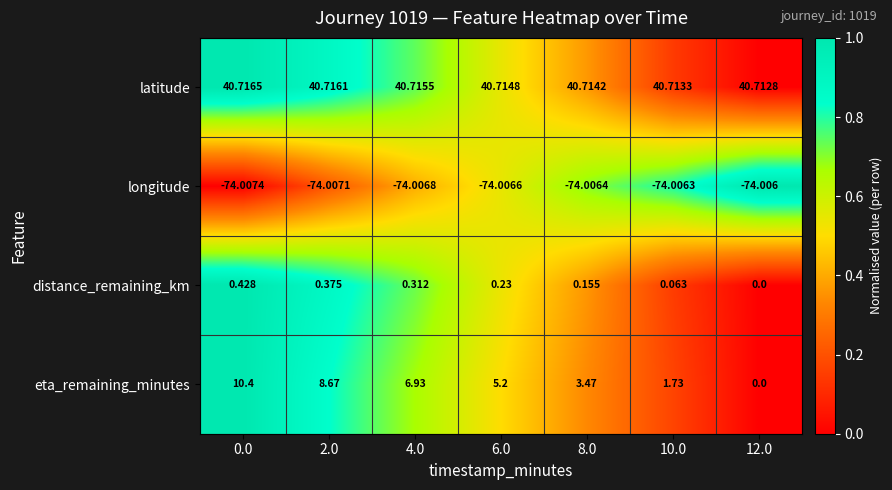

Which series has the largest total across all categories?

latitude